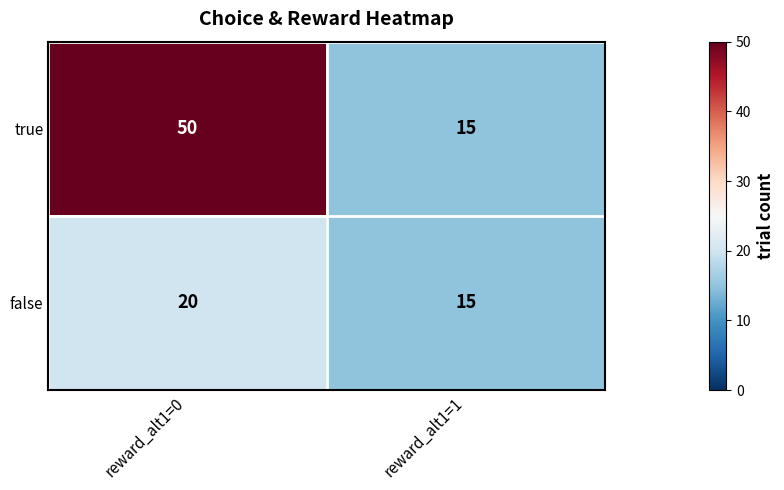

Rank the series by their average value, from lowest to highest.

false, true